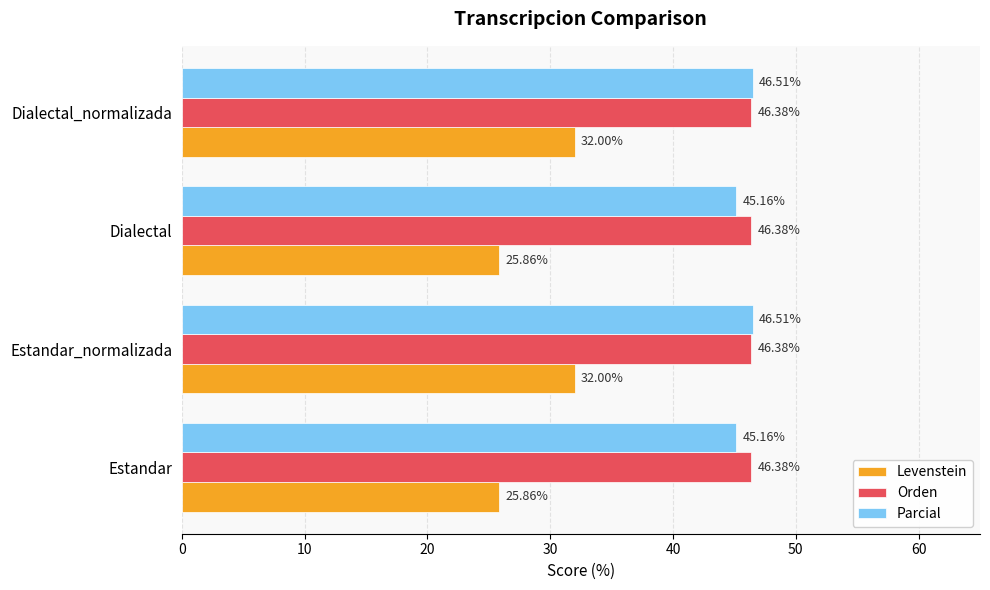

How many series are shown in this chart?

3